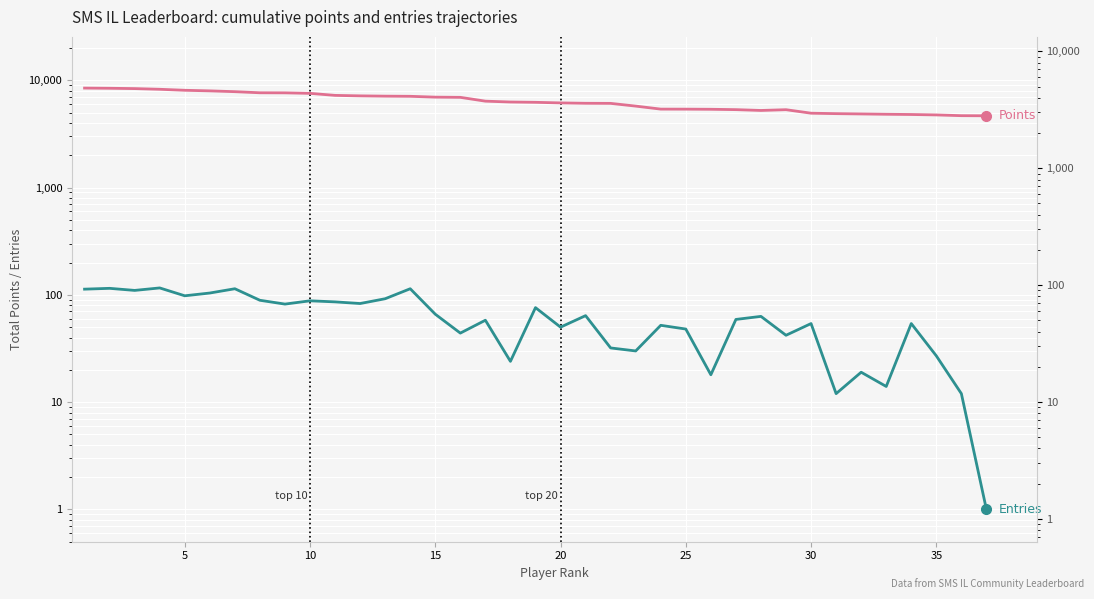

At how many categories does at least one series exceed 3373?

37